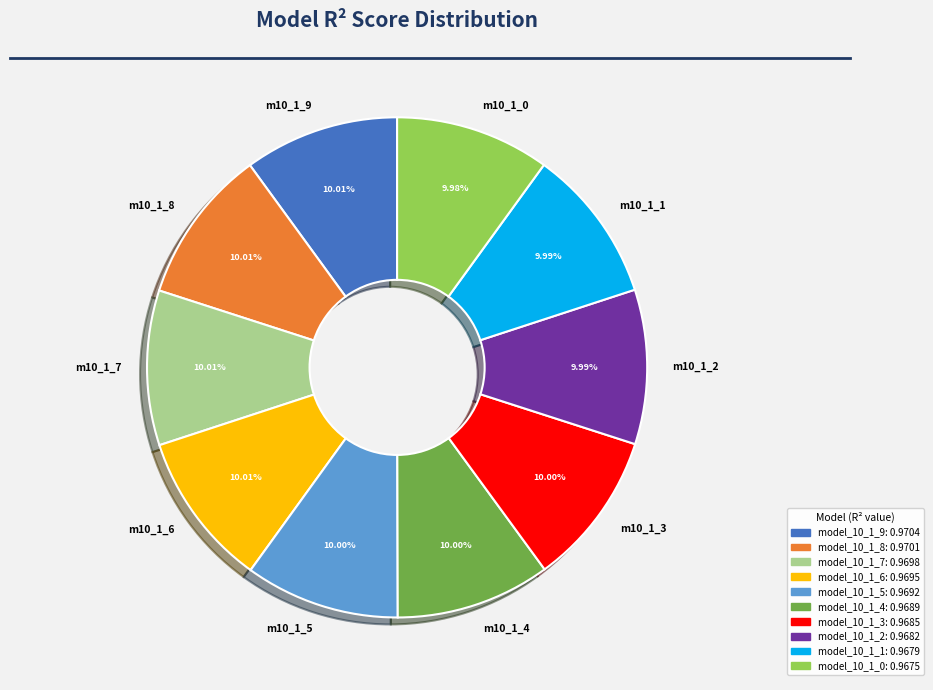

Is m10_1_5 the majority of the pie?

No